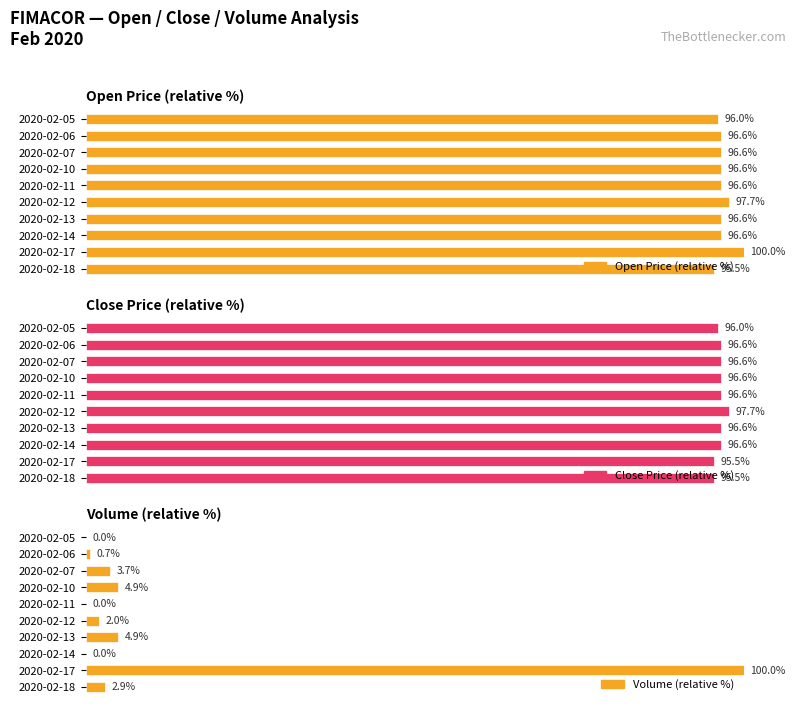

What is the value of the Close Price (relative %) bar at the 8th from the left?

96.6